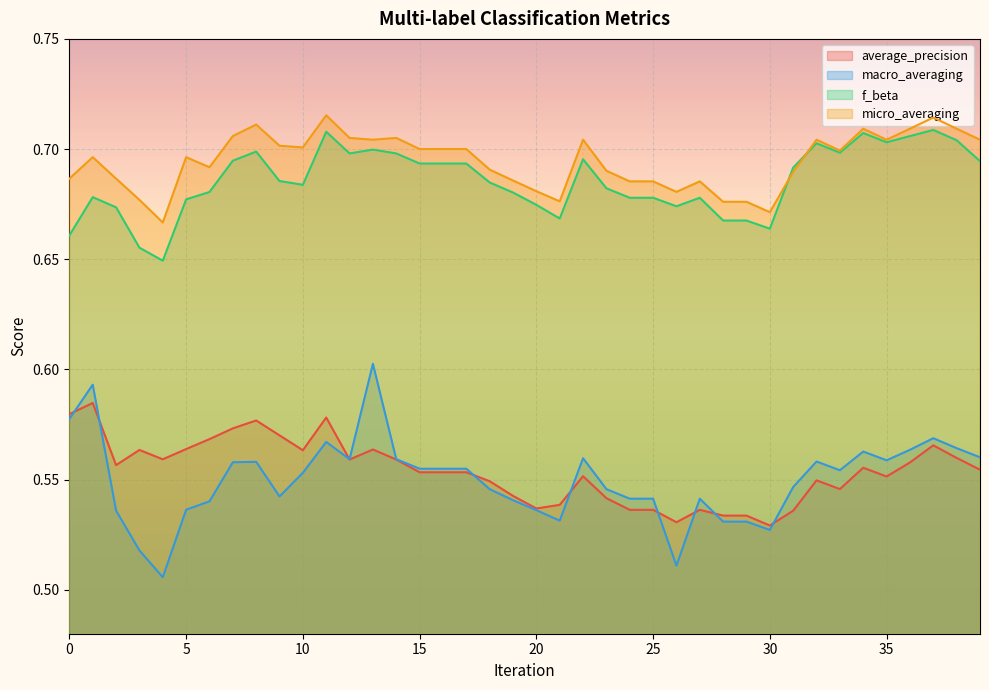

Is it true that average_precision equals 0.6 at 8?

True